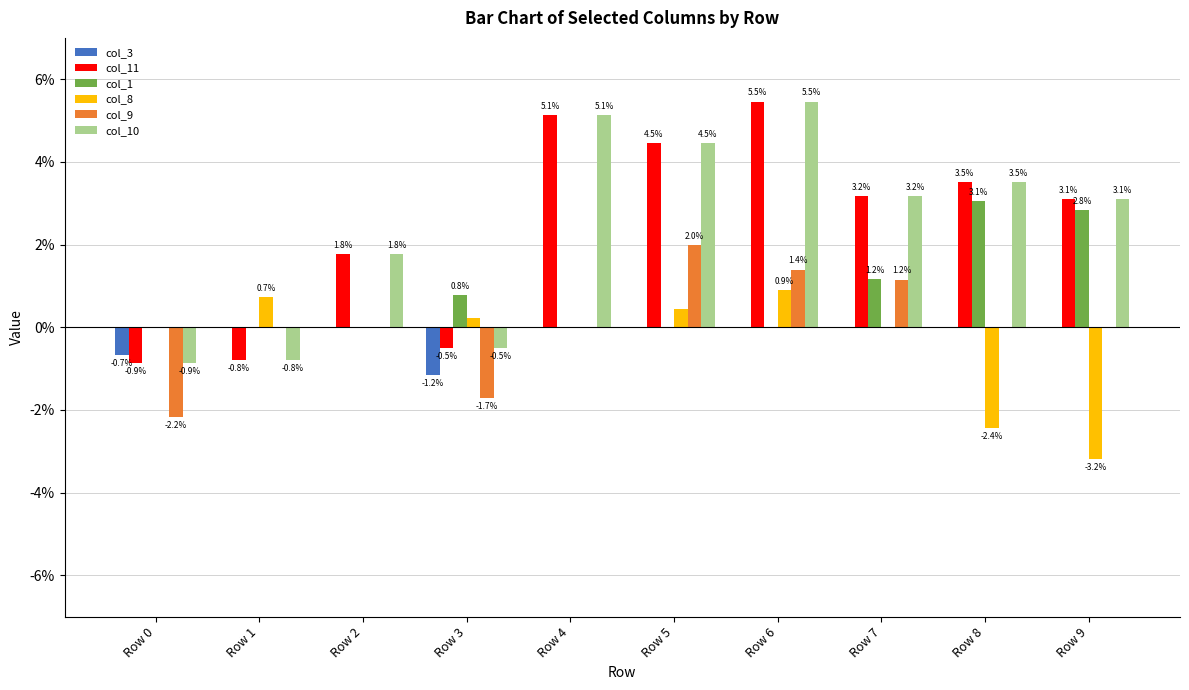

Is it true that col_11 equals 0.0 at Row 5?

False